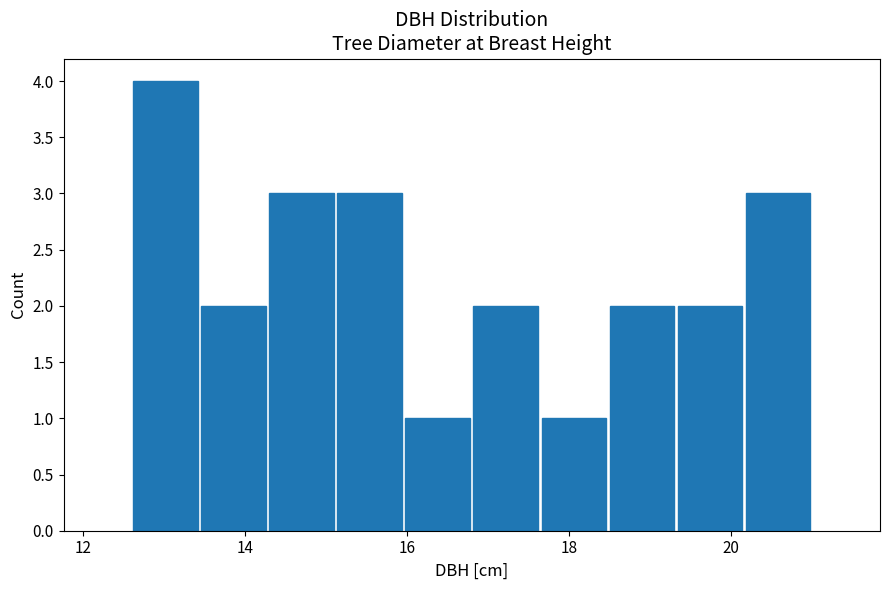

Reading left to right, transcribe this chart: for each bar, give the range it covers on the x-axis and its height. Neither the bar edges nor the heights are printed on the chart, so give them approximately, as read against the axes.

12.60 to 13.44: 4
13.44 to 14.28: 2
14.28 to 15.12: 3
15.12 to 15.96: 3
15.96 to 16.80: 1
16.80 to 17.64: 2
17.64 to 18.48: 1
18.48 to 19.32: 2
19.32 to 20.16: 2
20.16 to 21.00: 3